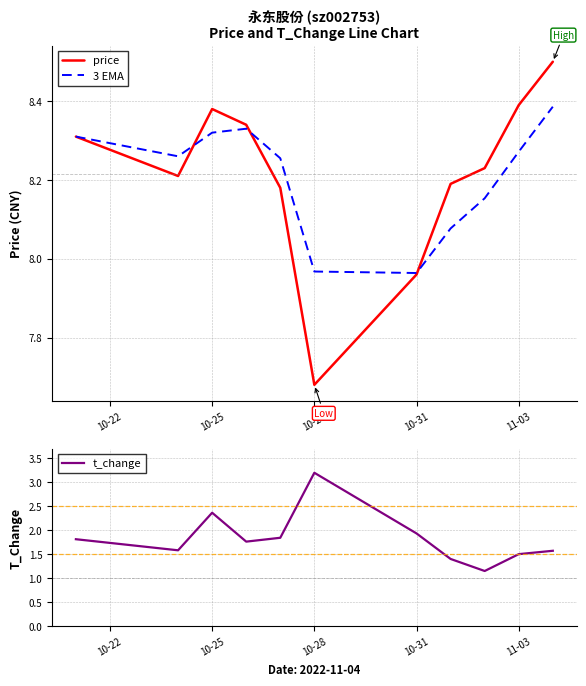

How many data points in price are less than 8?

2